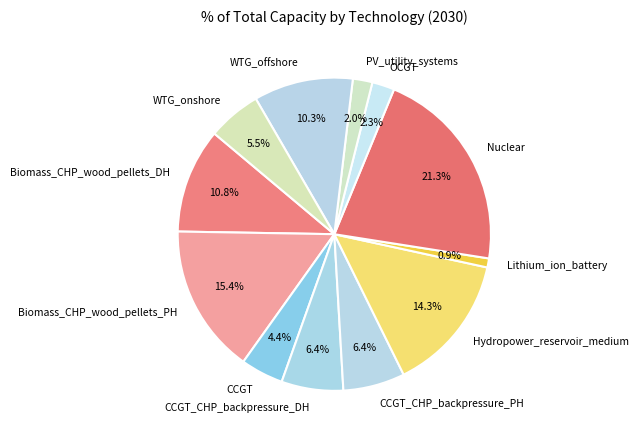

How many segments does this pie chart have?

12